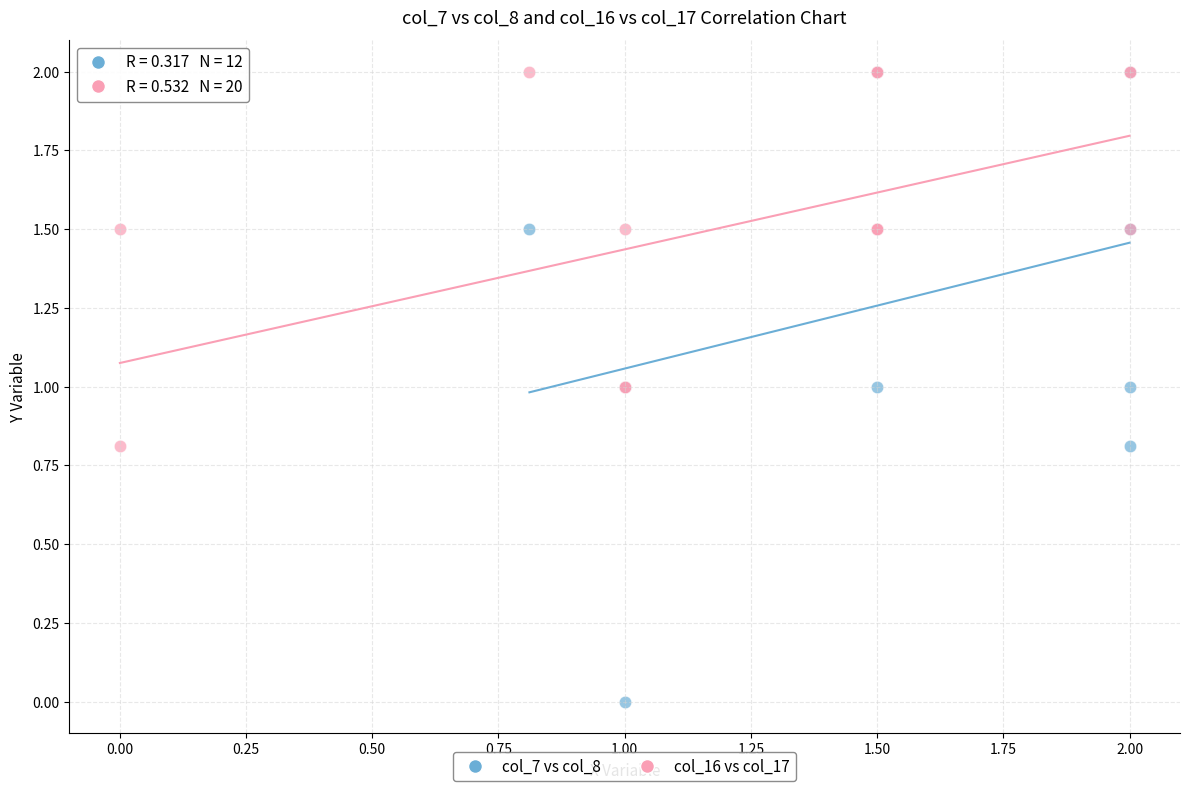

What are all the series names shown in the legend?

col_7 vs col_8, col_16 vs col_17